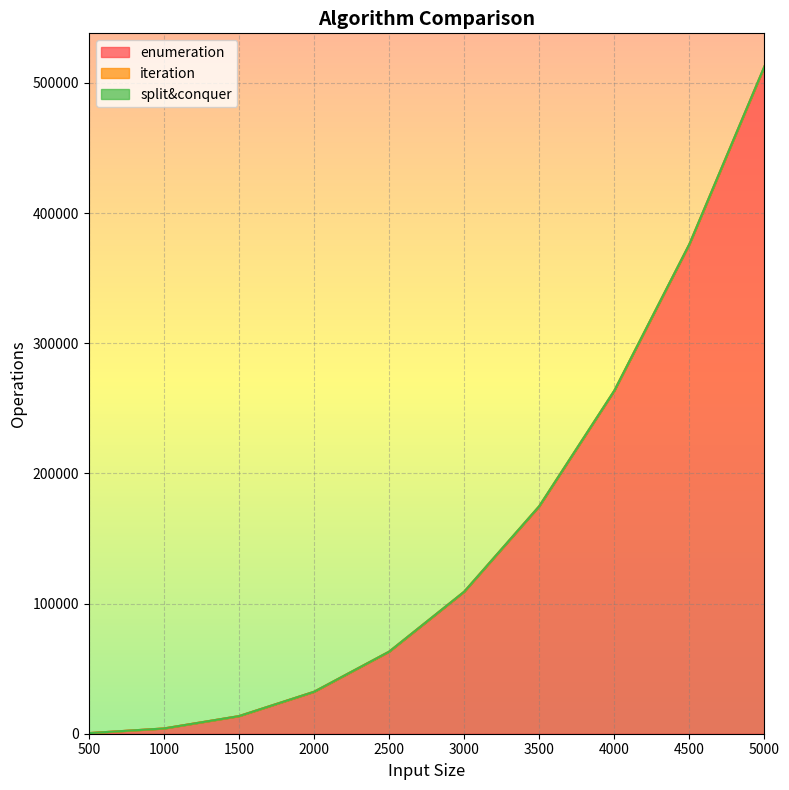

At which category is the sum across all series the highest?

5000